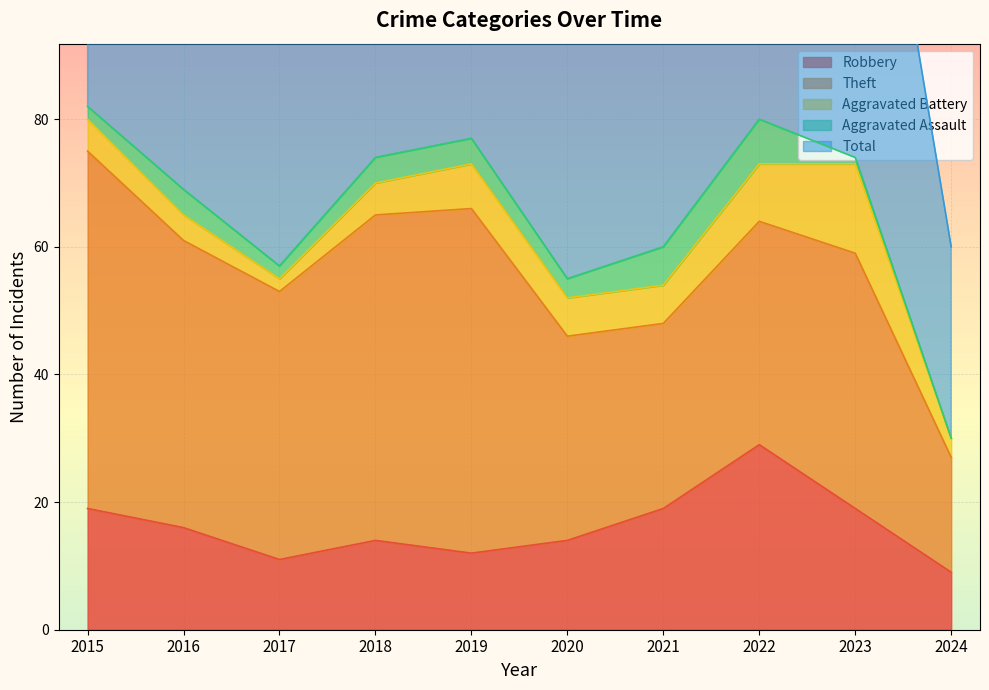

What is the total value across all series at 2018?

148